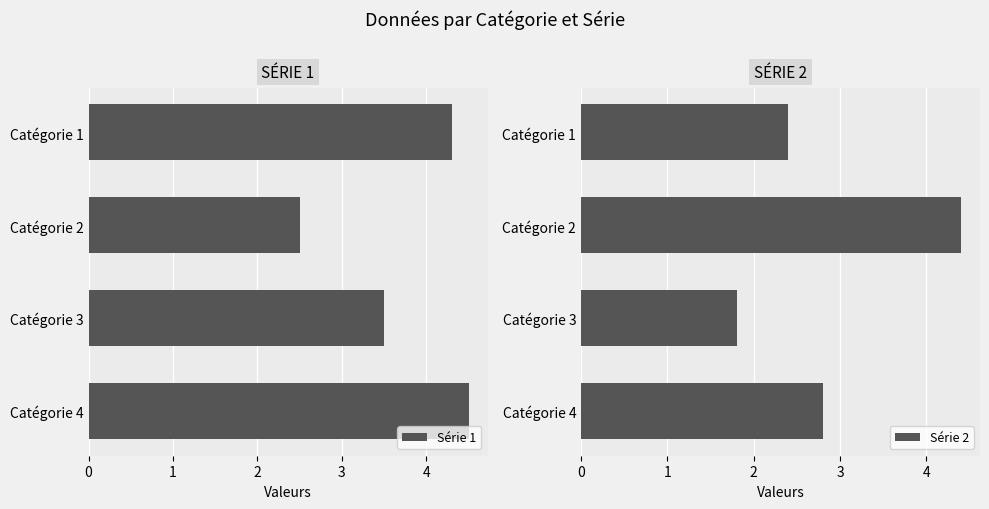

Rank the series by their average value, from highest to lowest.

Série 1, Série 2